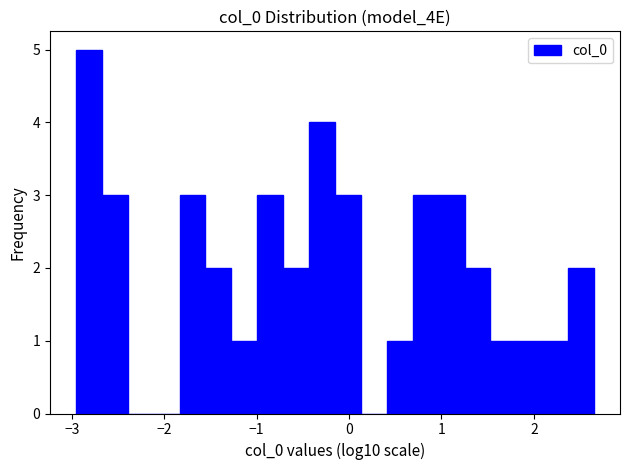

Around what value on the x-axis is the tallest bar? Give the approximate position of its centre, as read against the axis.

-2.8